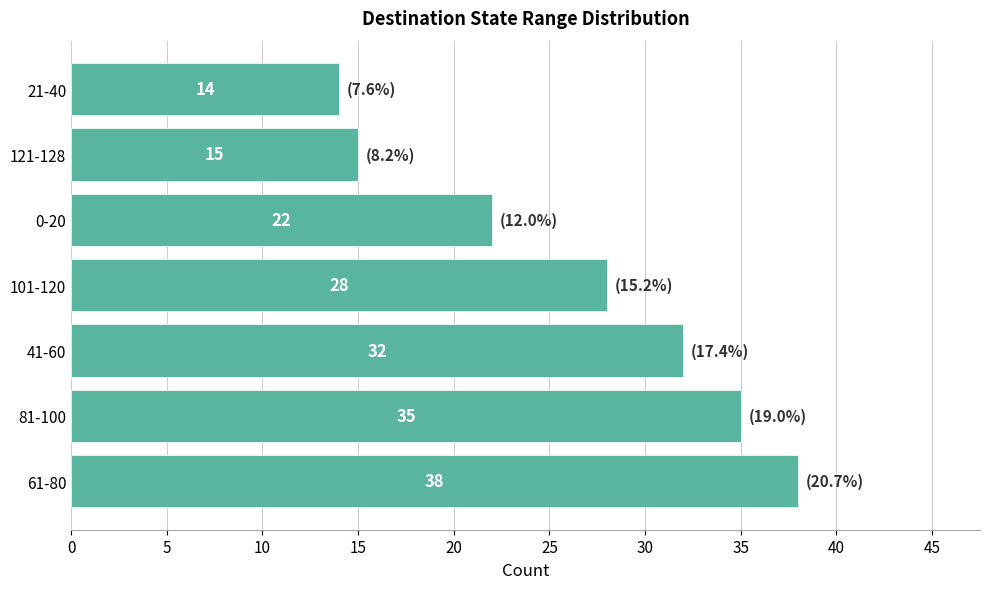

The chart shows a value of 15 at 121-128. True or false?

True